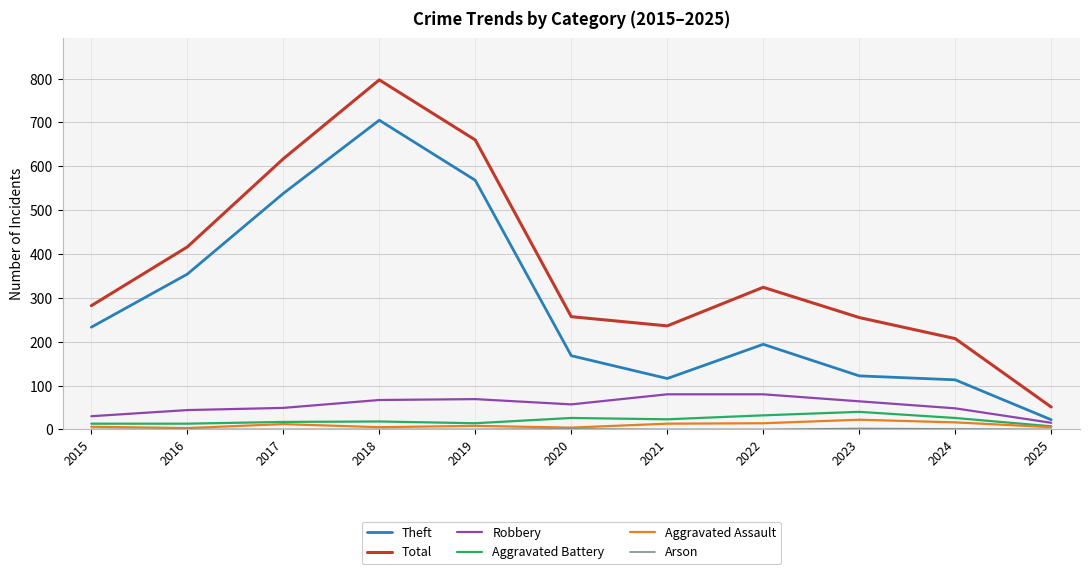

What is the greatest value displayed?

797